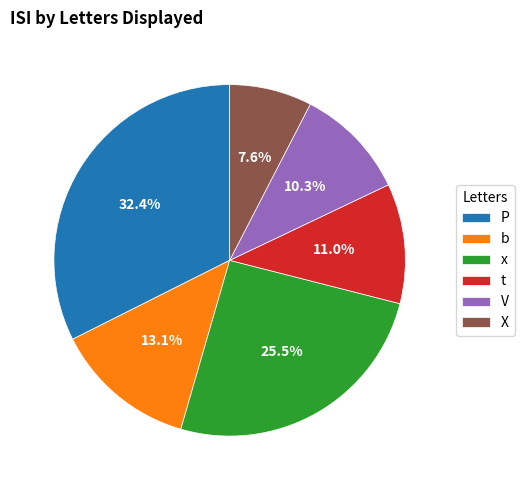

How much of the chart is everything except P?

67.6%